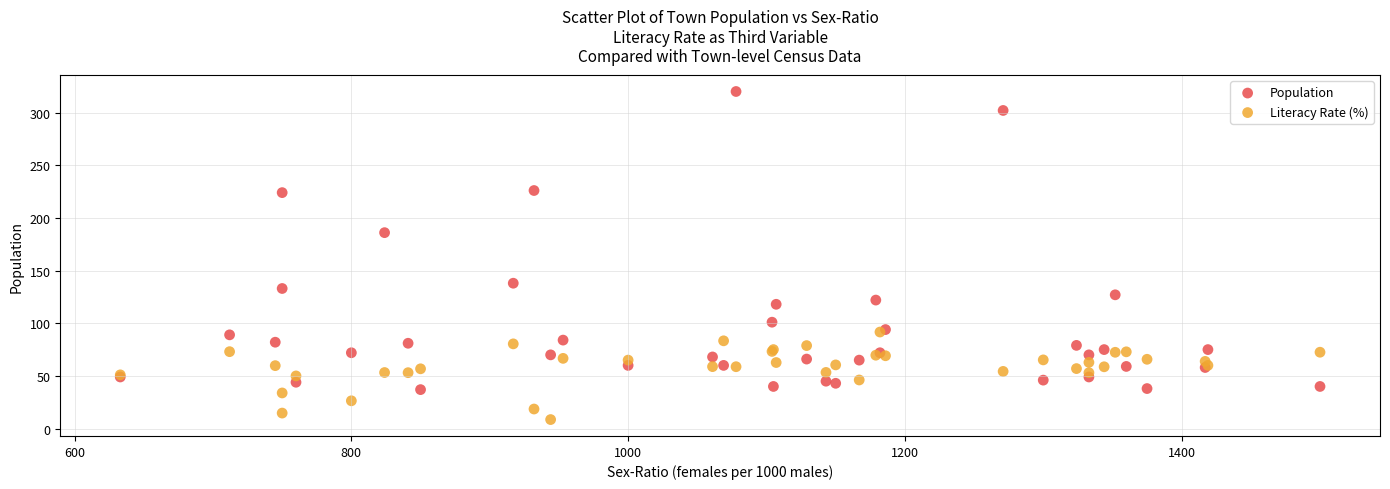

Across all series, what Y value is closest to 164?

186.0